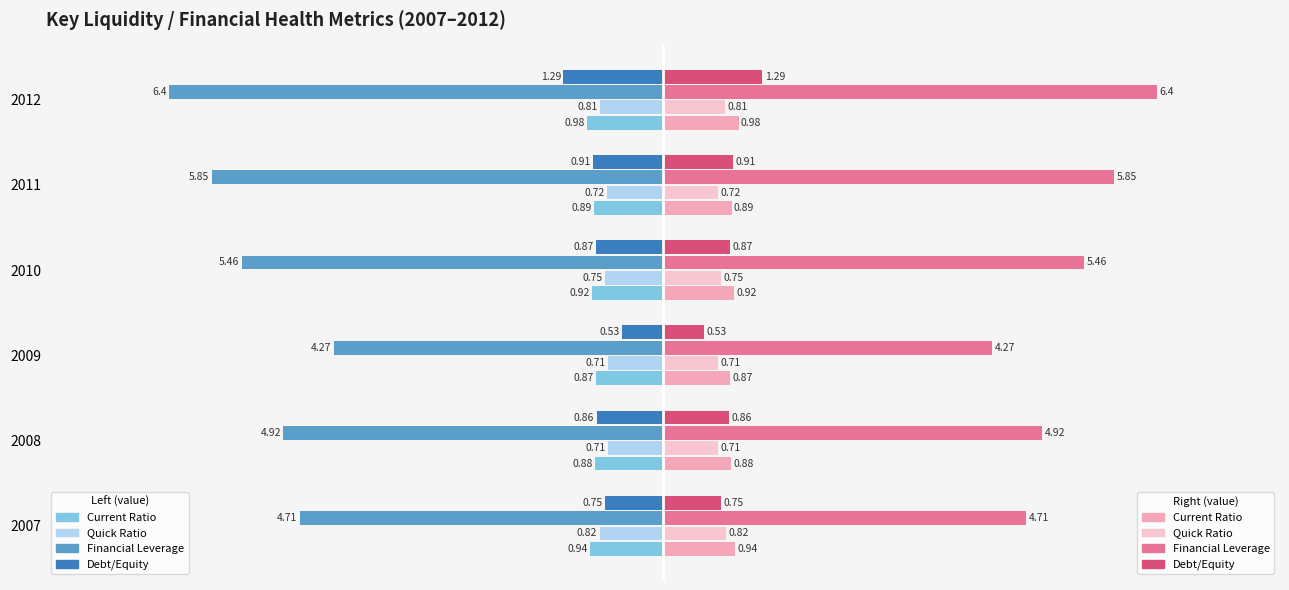

What is the difference between the highest and lowest values at 2012?

12.8